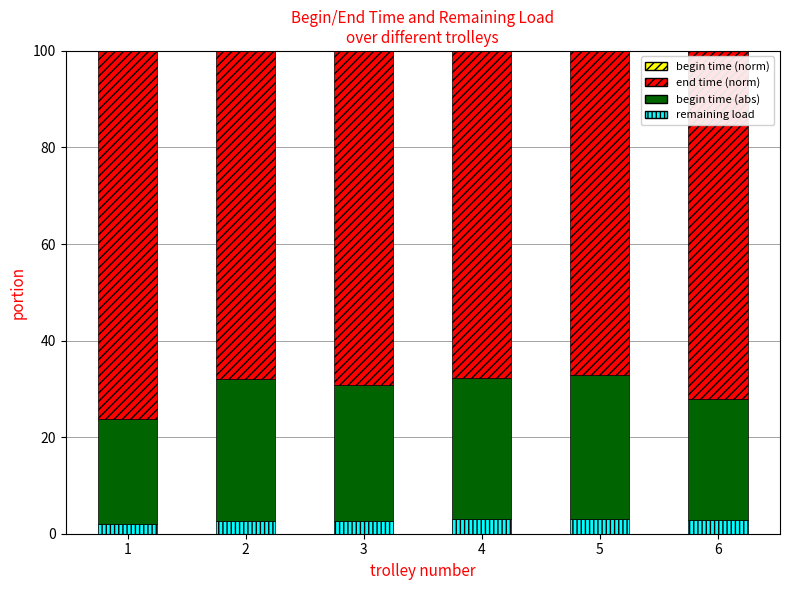

List the series in order of their overall mean, highest first.

end time, begin time, remaining load